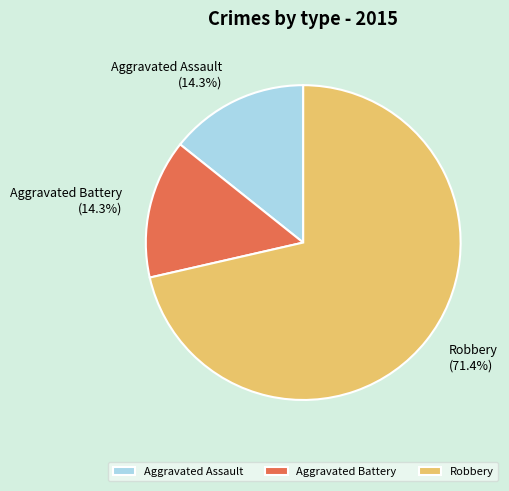

To the nearest percent, what is the combined percentage of Robbery and Aggravated Battery?

86%